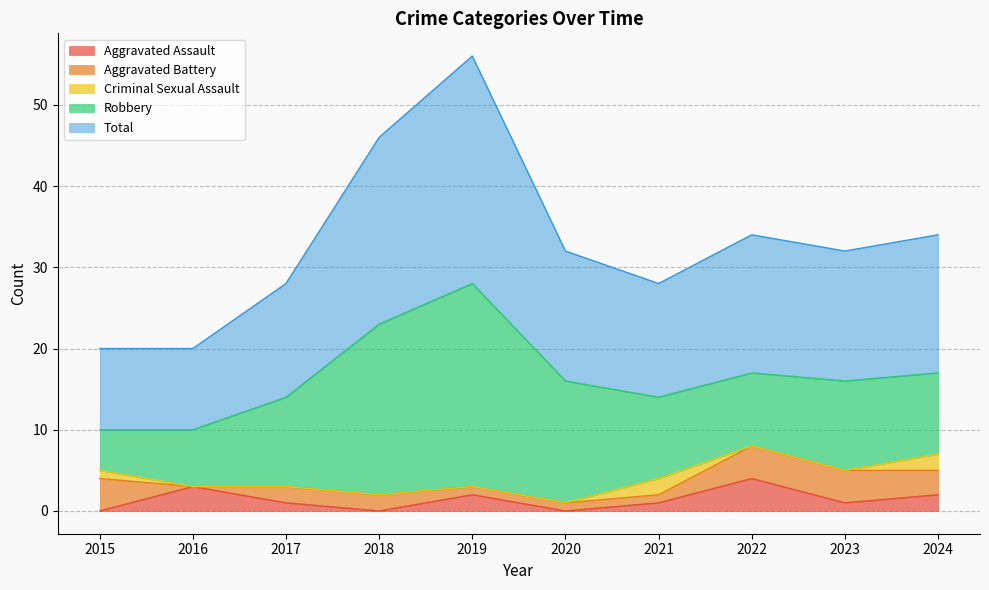

What is the difference between the highest and lowest values at 2022?

17